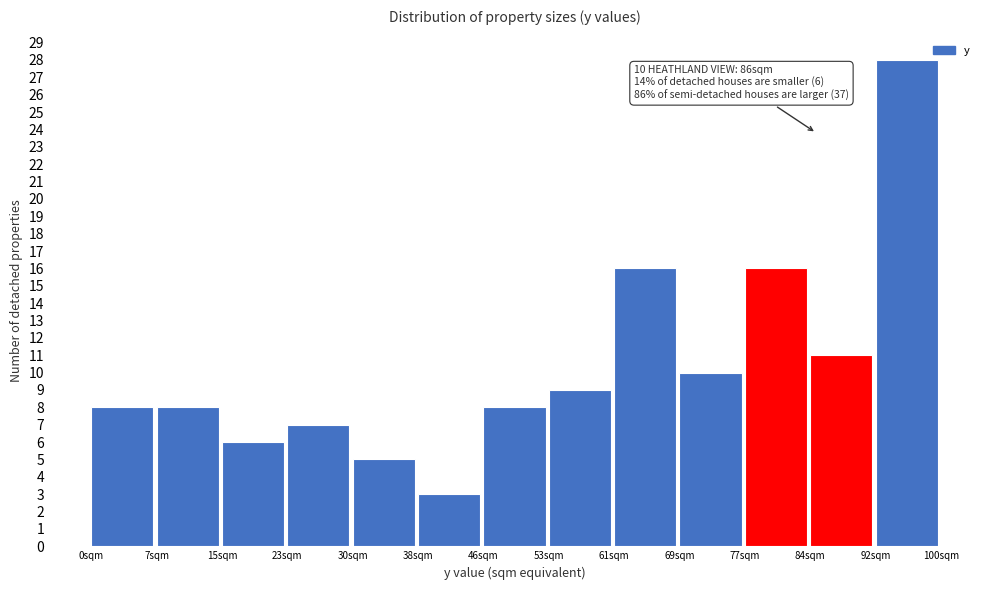

Which range on the x-axis has the tallest bar?

92 to 100